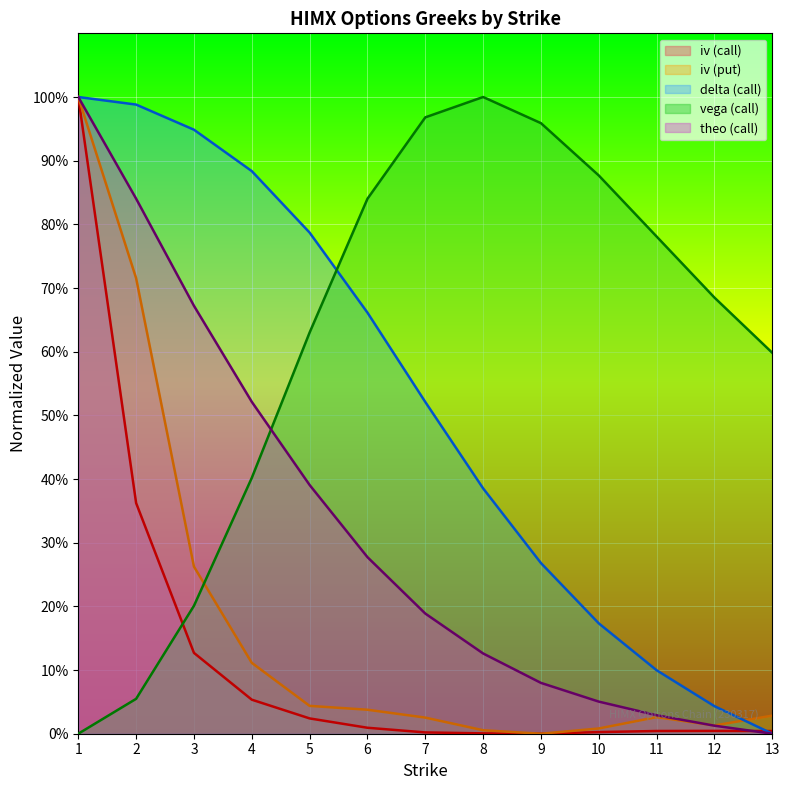

The theo_call series shows 0.0 at 11. True or false?

False